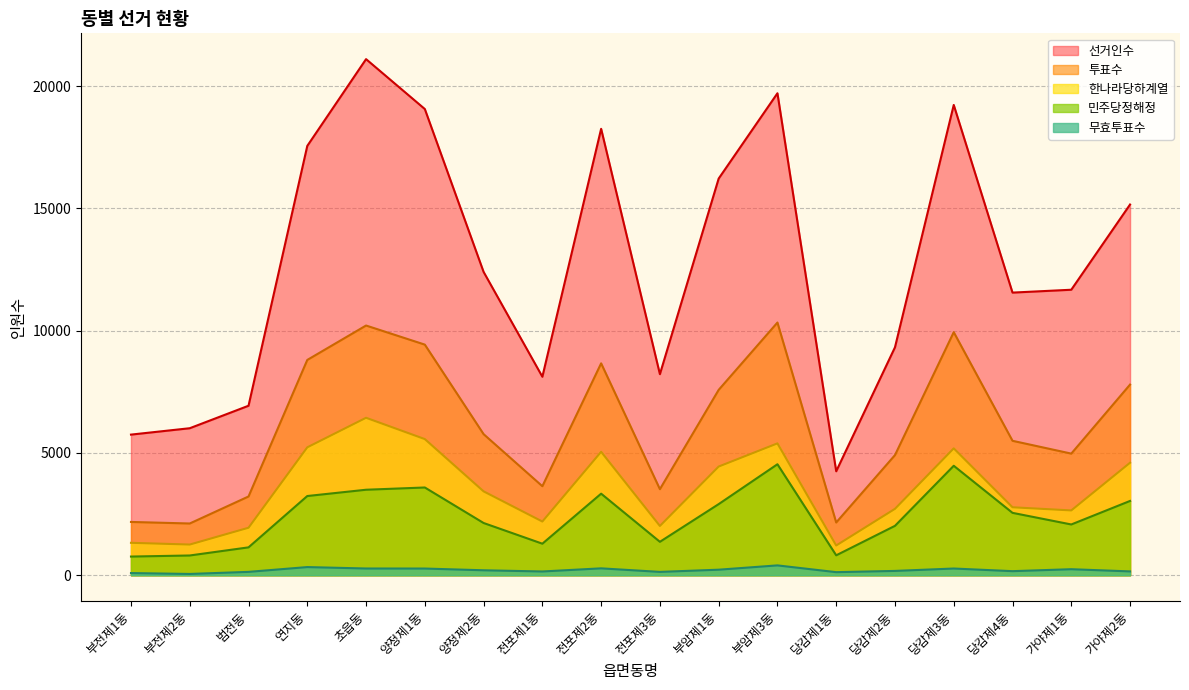

What is the sum of all 한나라당하계열 values?

63428